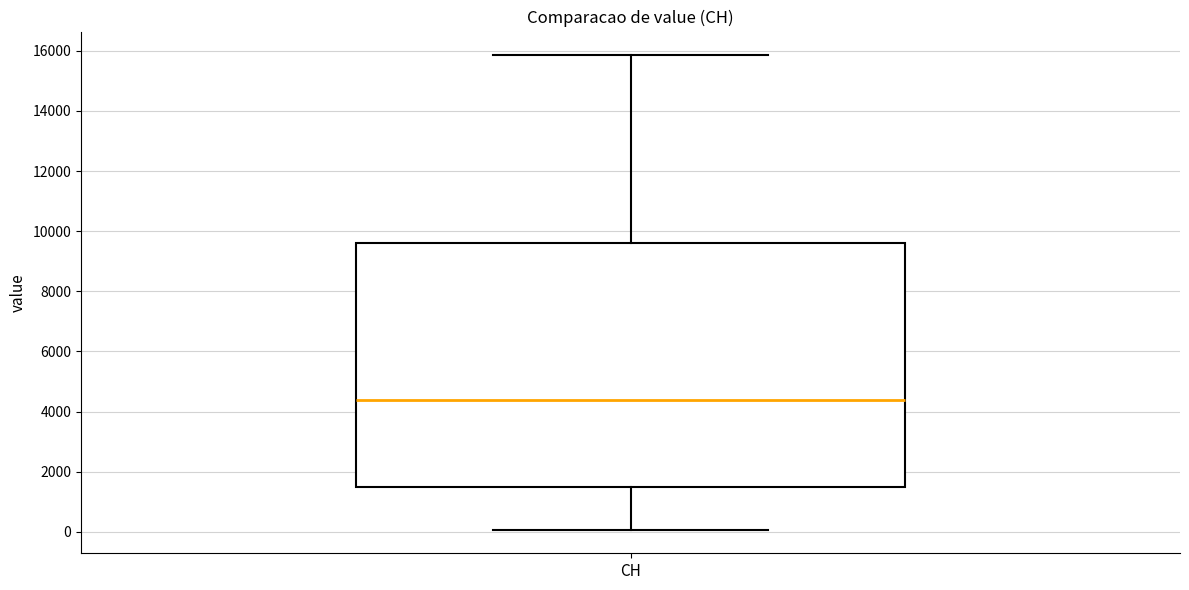

Where does the upper whisker of the box for CH end on the y-axis? The values are not printed on the chart, so give them approximately, as read against the axis.

15800